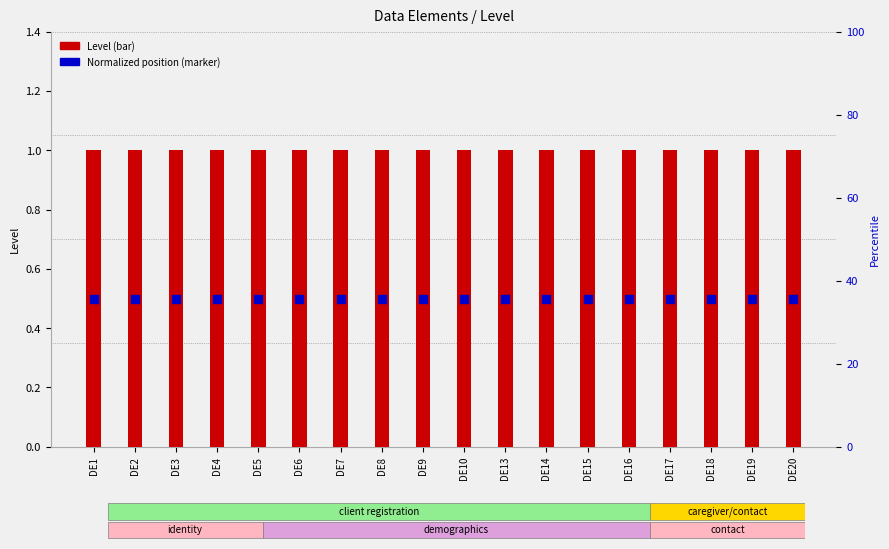

At how many categories does at least one series exceed 0?

18